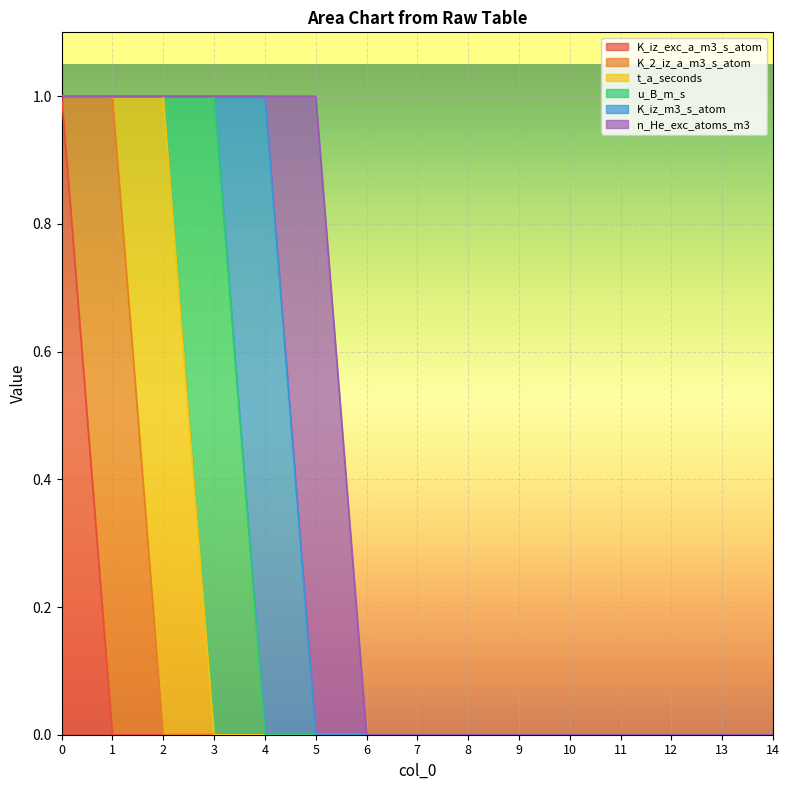

Reading left to right, what are all the values shown in this chart?

K_iz_exc_a_m3_s_atom: 0=1	1=0	2=0	3=0	4=0	5=0	6=0	7=0	8=0	9=0	10=0	11=0	12=0	13=0	14=0
K_2_iz_a_m3_s_atom: 0=0	1=1	2=0	3=0	4=0	5=0	6=0	7=0	8=0	9=0	10=0	11=0	12=0	13=0	14=0
t_a_seconds: 0=0	1=0	2=1	3=0	4=0	5=0	6=0	7=0	8=0	9=0	10=0	11=0	12=0	13=0	14=0
u_B_m_s: 0=0	1=0	2=0	3=1	4=0	5=0	6=0	7=0	8=0	9=0	10=0	11=0	12=0	13=0	14=0
K_iz_m3_s_atom: 0=0	1=0	2=0	3=0	4=1	5=0	6=0	7=0	8=0	9=0	10=0	11=0	12=0	13=0	14=0
n_He_exc_atoms_m3: 0=0	1=0	2=0	3=0	4=0	5=1	6=0	7=0	8=0	9=0	10=0	11=0	12=0	13=0	14=0